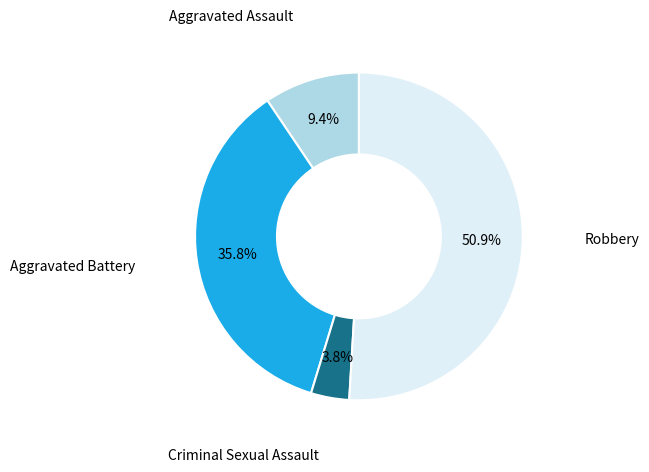

Does any single category account for the majority?

Yes